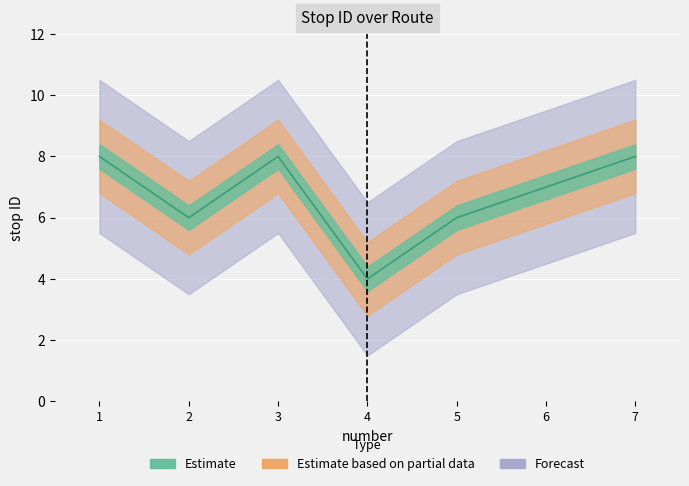

List the labels in order of value, largest first.

1, 3, 7, 6, 2, 5, 4